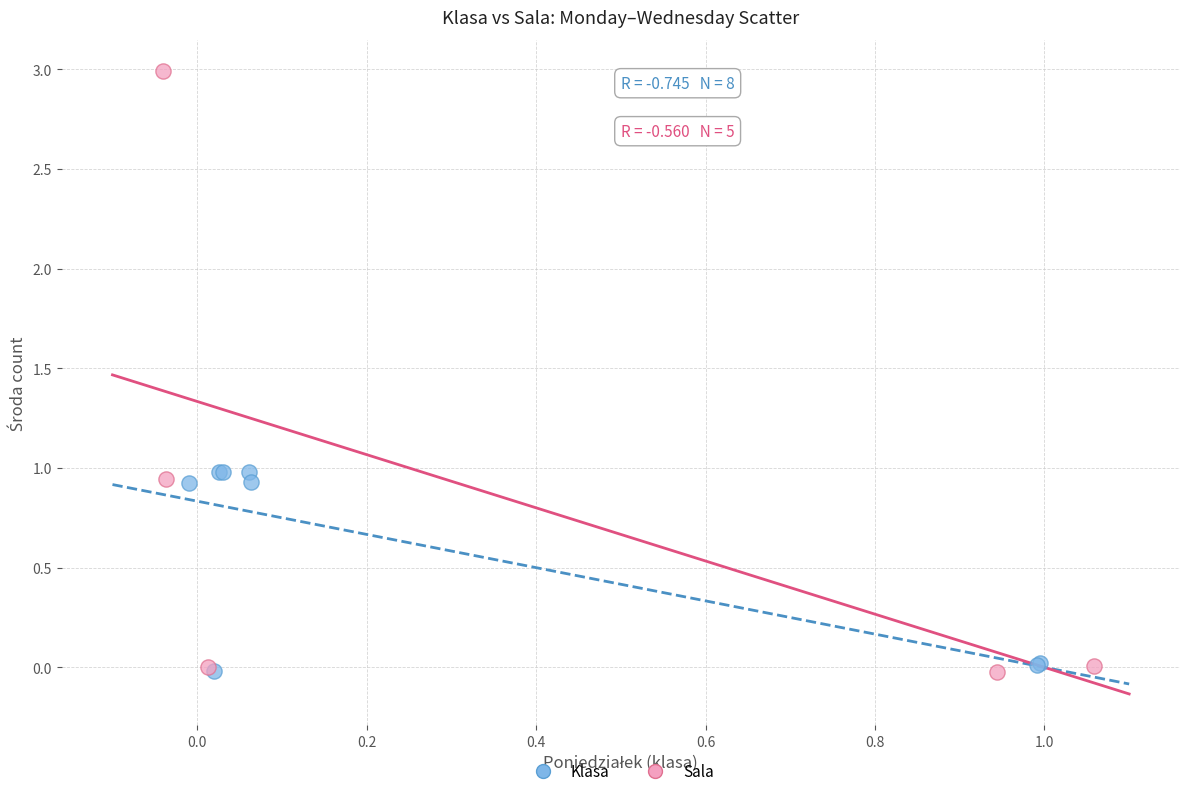

Which series reaches the maximum Y coordinate?

Sala